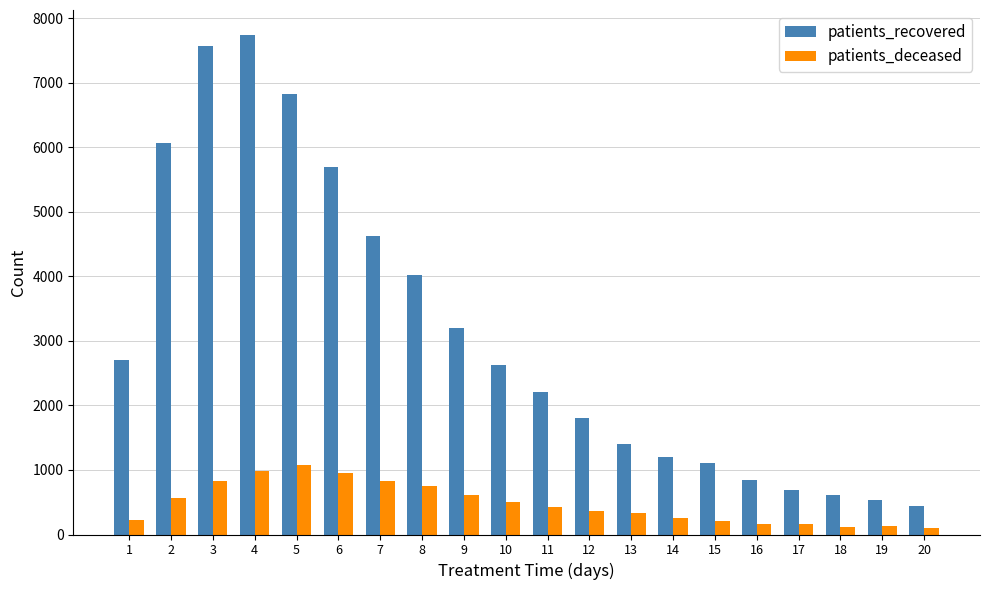

Is the value of patients_recovered at 17 greater than the value of patients_deceased at 4?

No